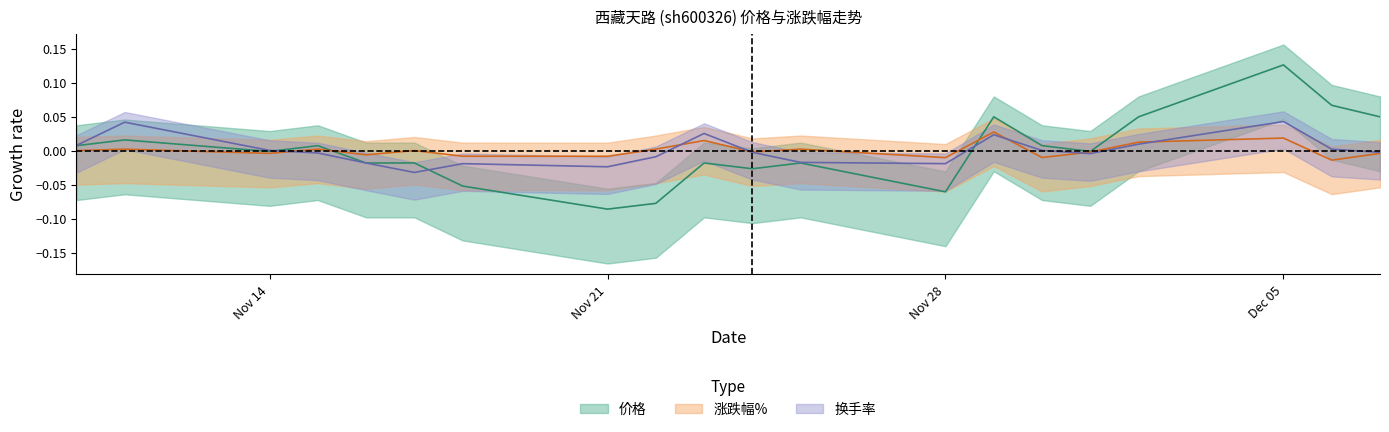

What is the highest value of the 价格 series?

0.1